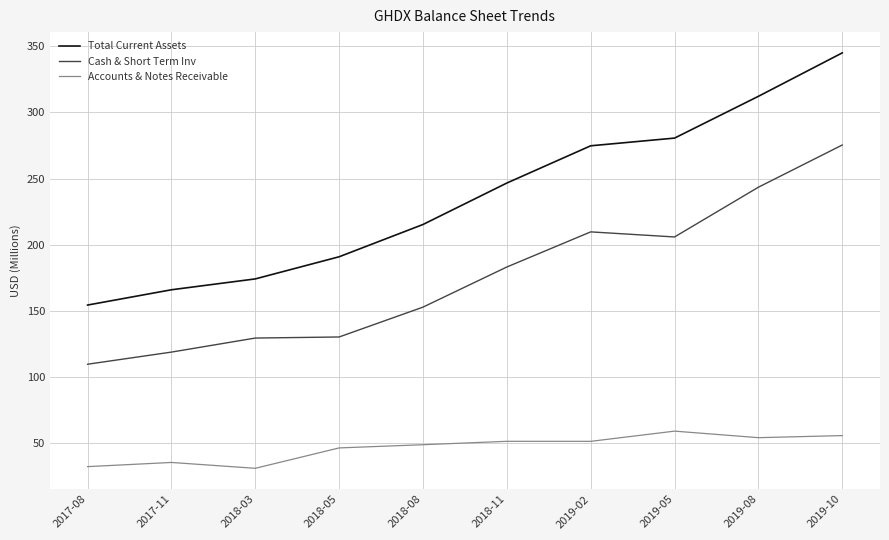

The value of Cash & Short Term Inv at 2018-11 is 273.9. True or false?

False